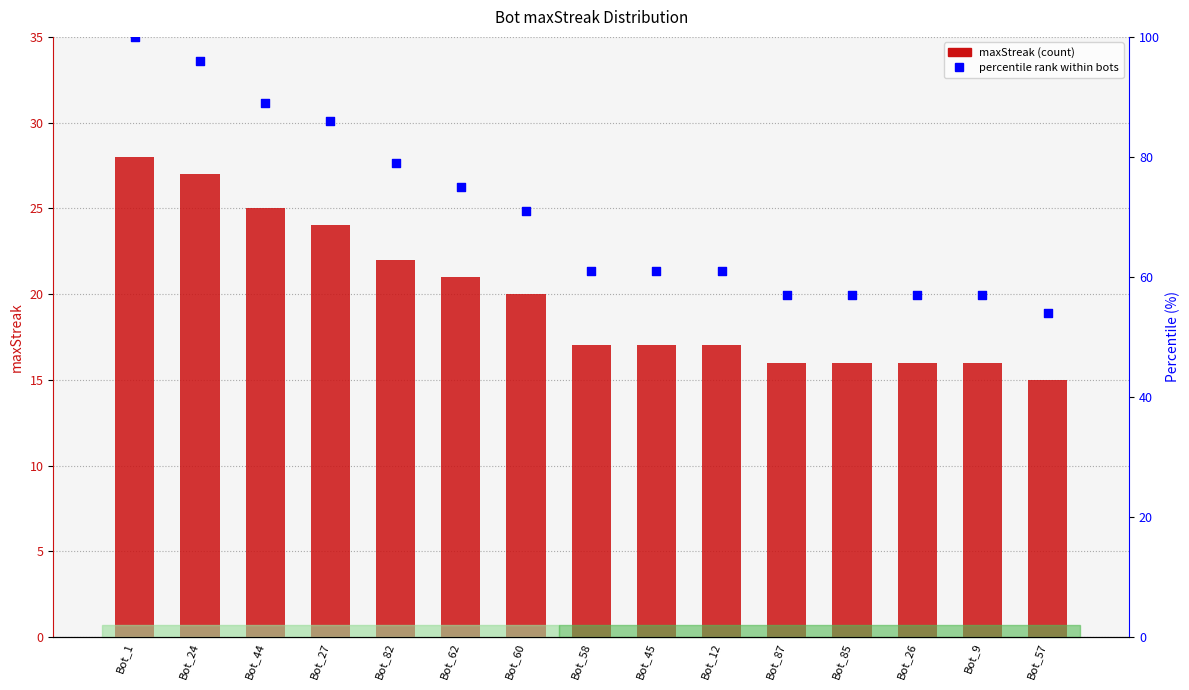

What is the total value across all series at Bot_24?

123